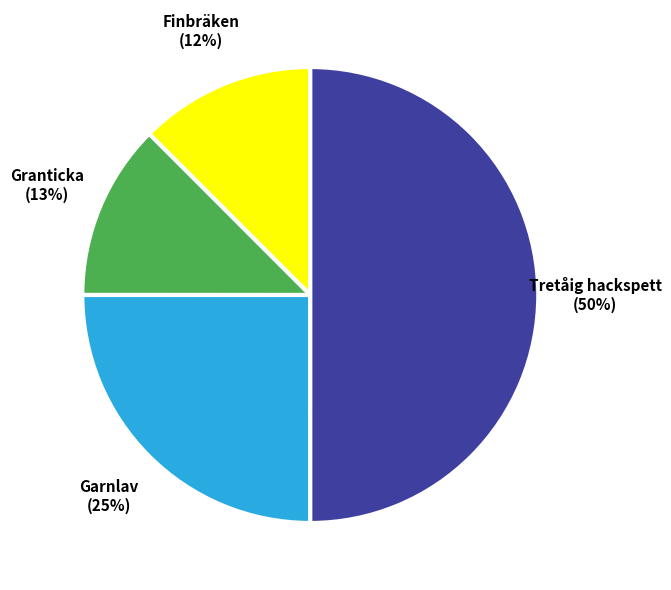

To the nearest percent, what is the average slice percentage?

25%